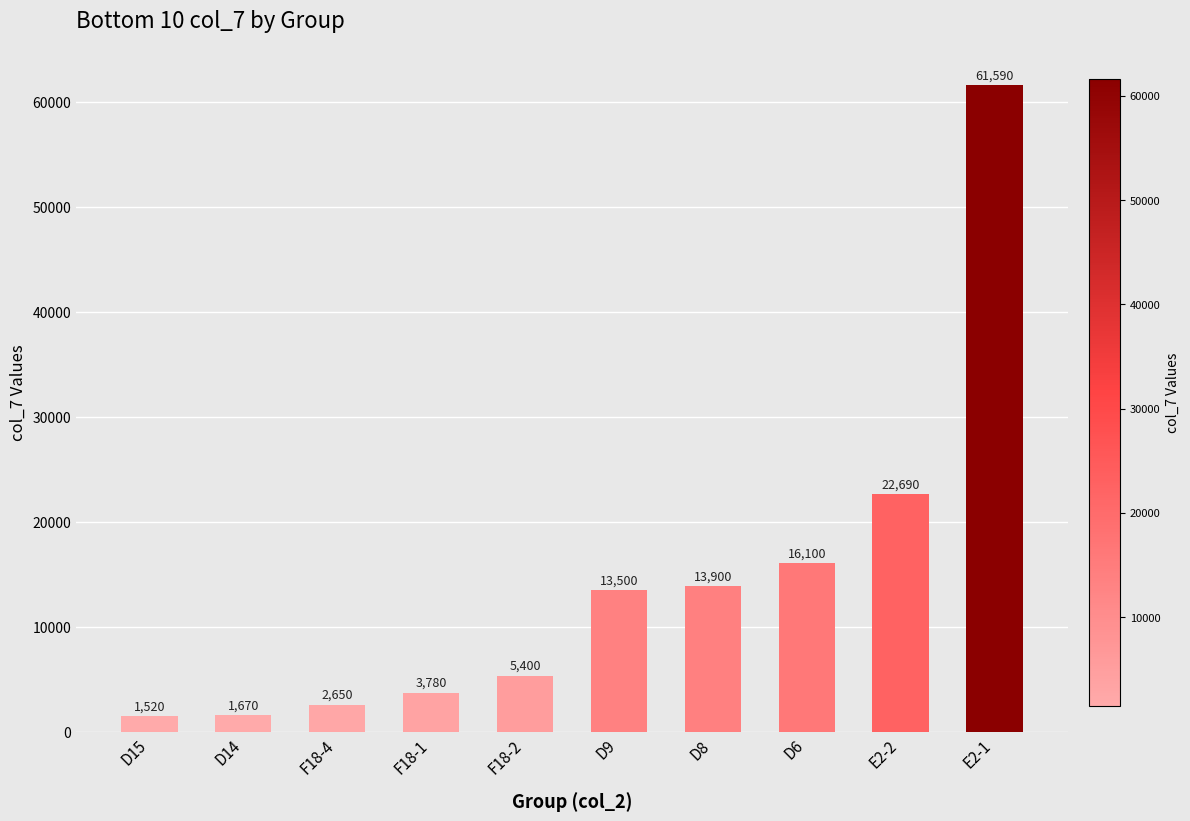

Which category has the lowest value across all series?

D15